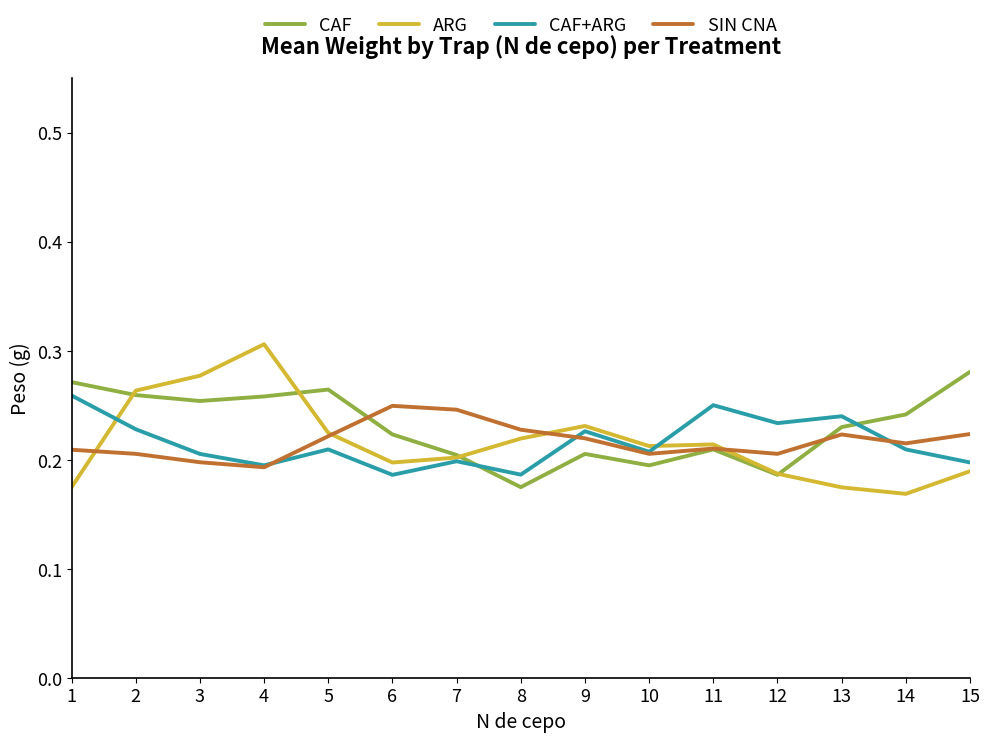

The value of ARG at 15 is 0.3. True or false?

False